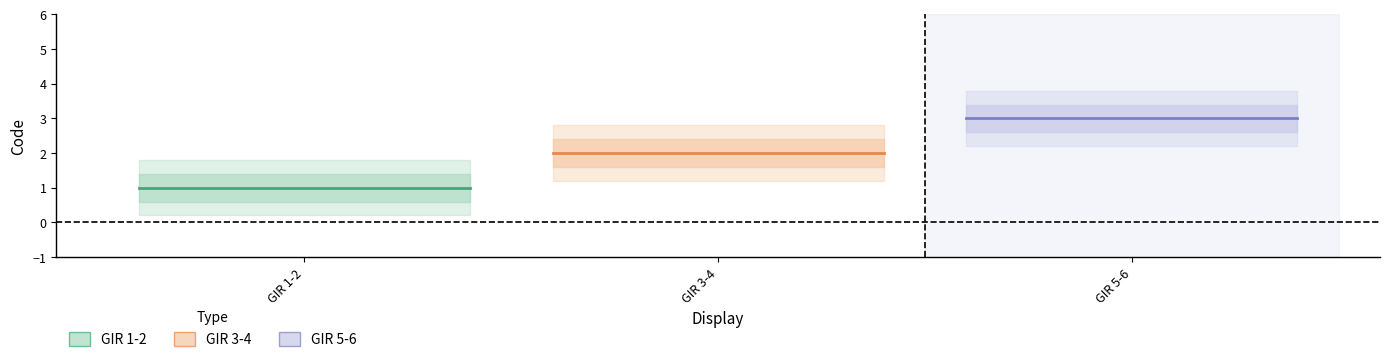

How many lines are shown in the chart?

3